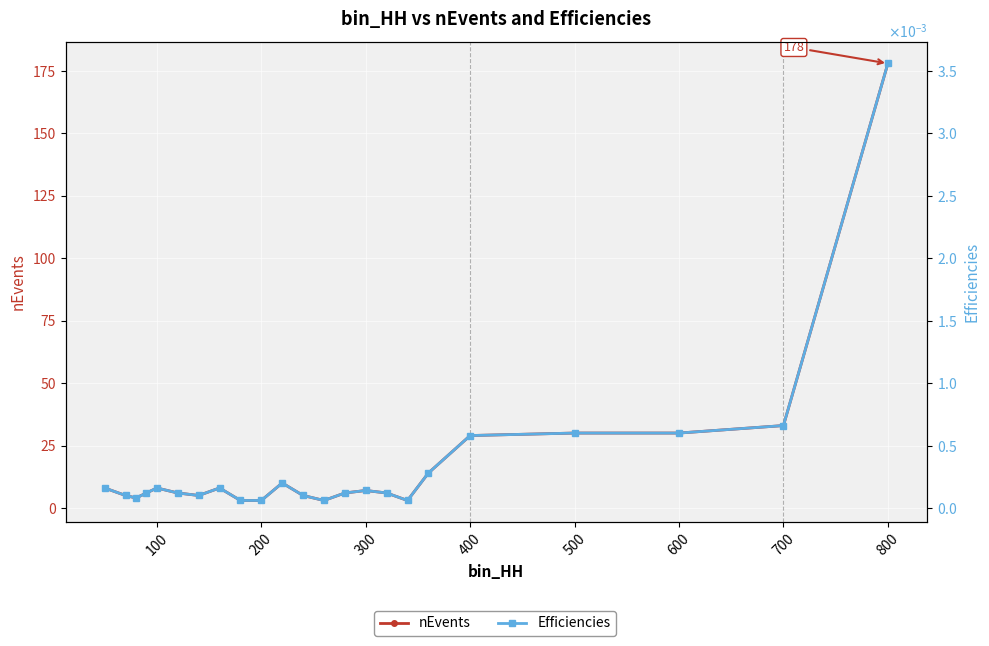

True or false: Efficiencies has a value of 0.0 at 700.

True